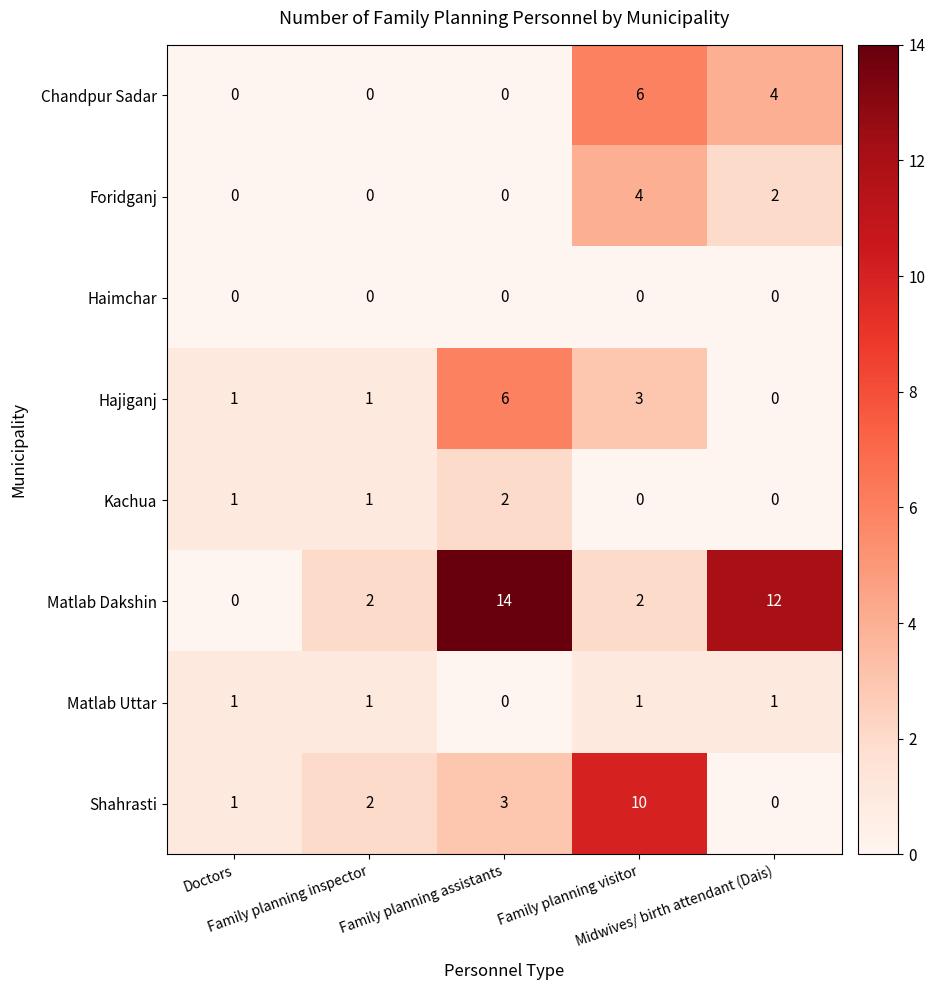

At how many categories does at least one series exceed 13?

1